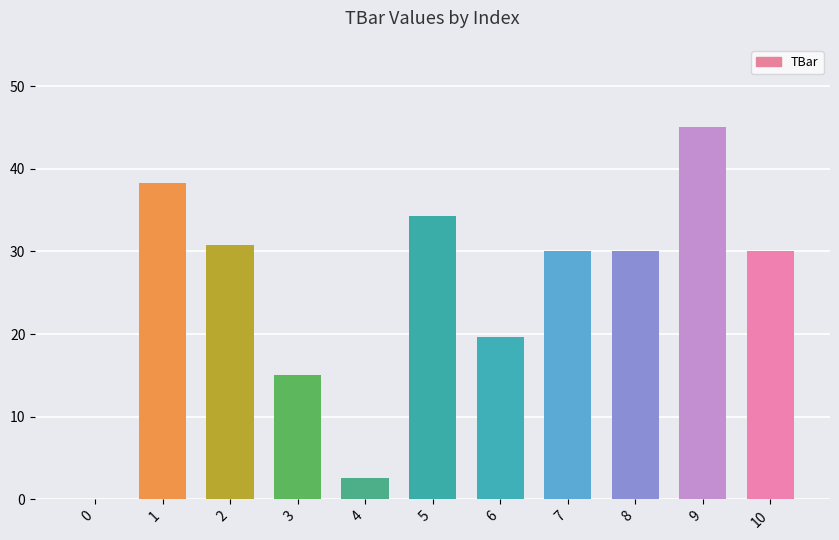

What is the ratio of the value at 3 to the value at 2?

0.5